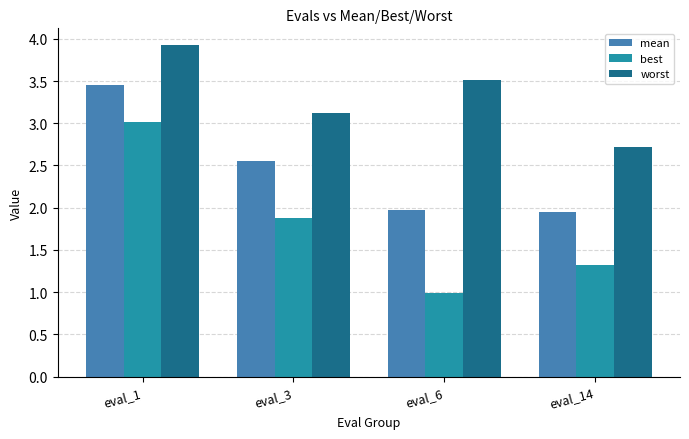

The value of worst at eval_1 is 3.9. True or false?

True